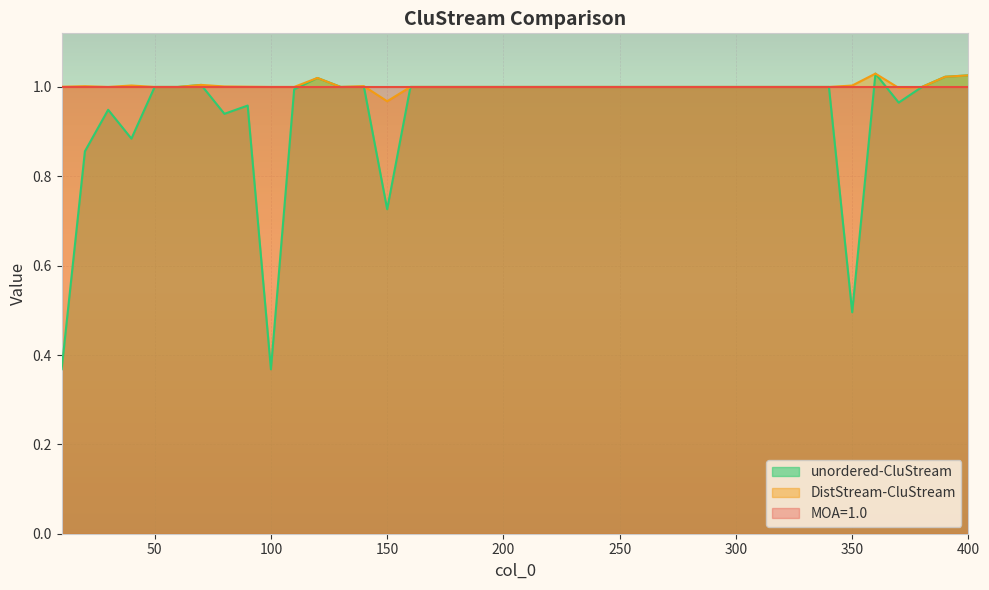

What is the sum of all DistStream-CluStream values?

40.1